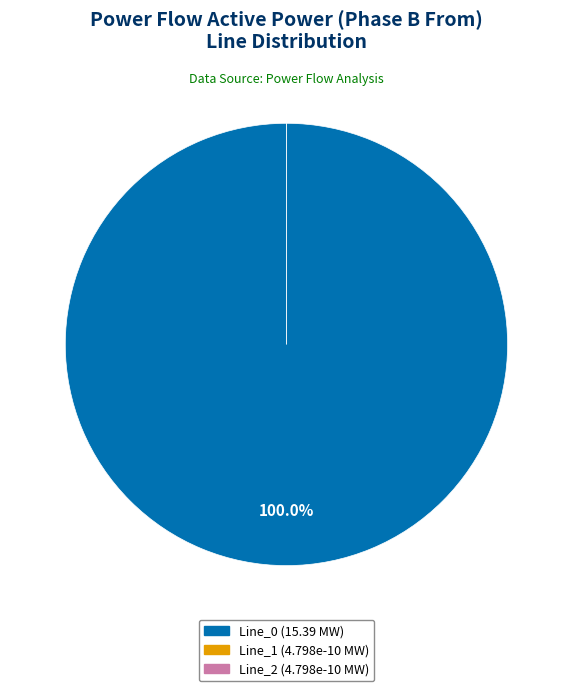

Which slice is the smallest?

Line_2